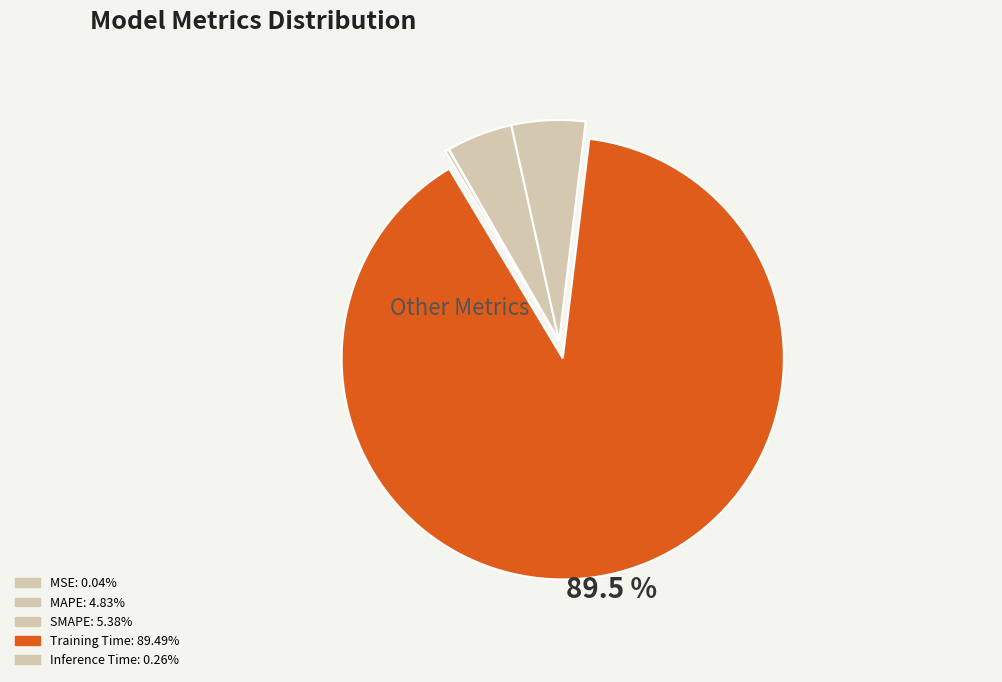

How many slices are in this pie chart?

5